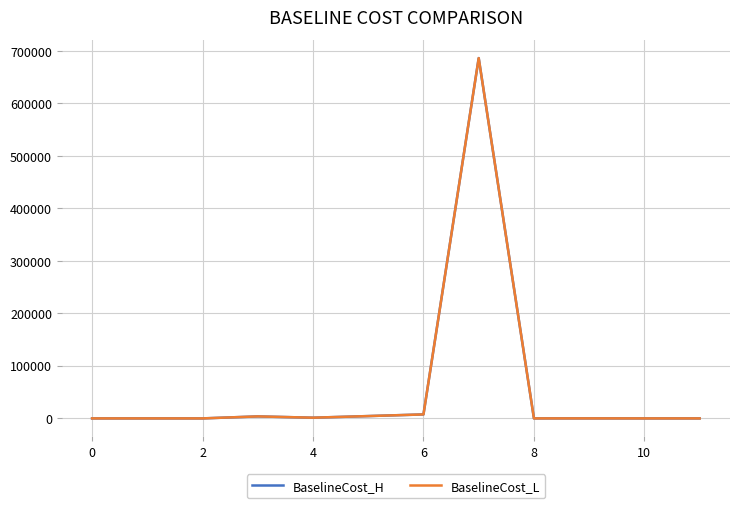

What is the maximum value shown in the chart?

686433.0